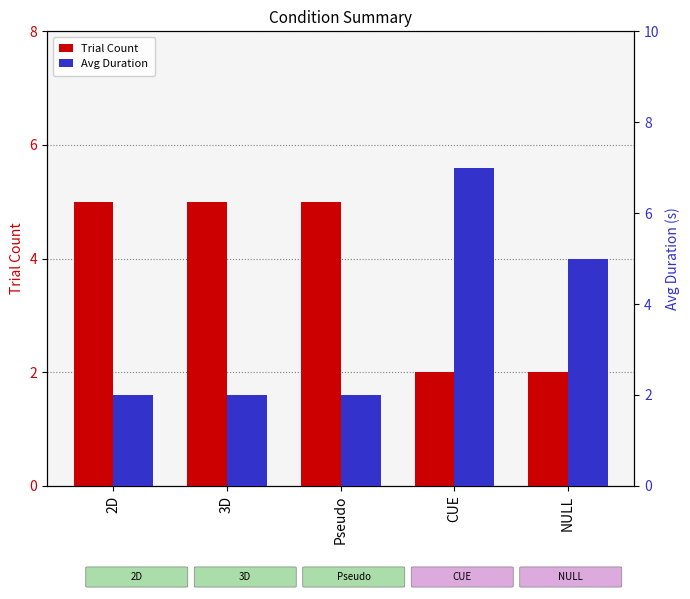

What is the label of the 5th bar from the left?

NULL